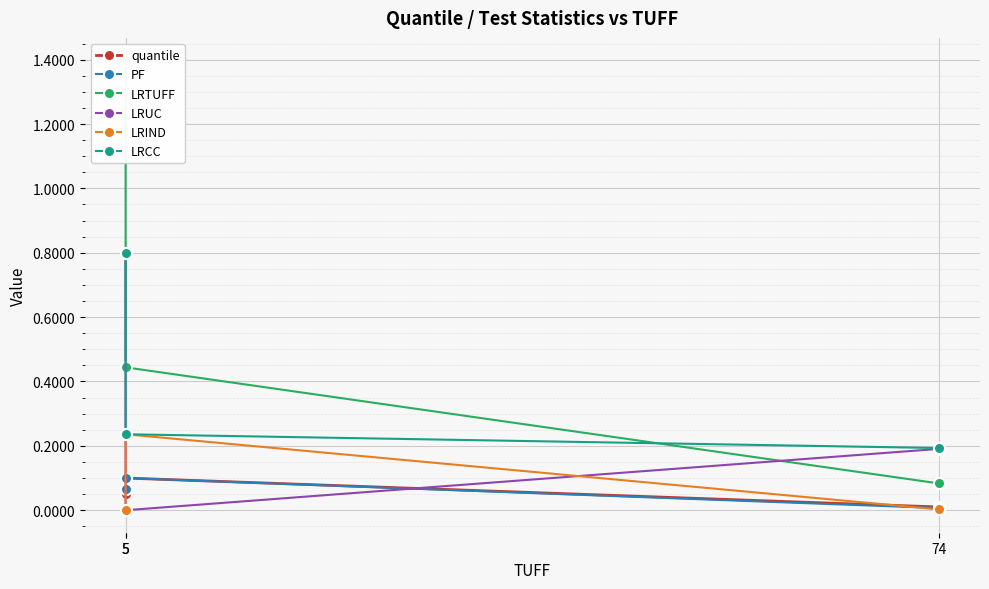

Which series has the largest total across all categories?

LRTUFF